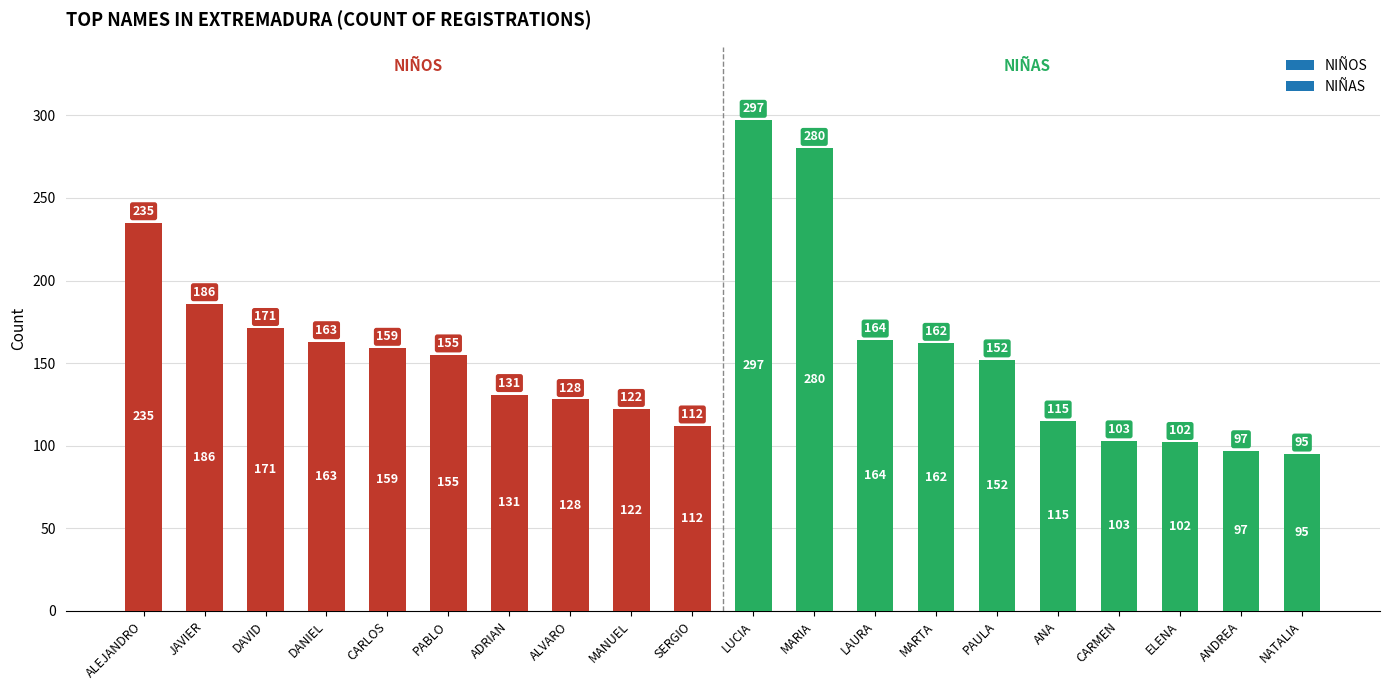

Rank the categories by value from highest to lowest.

LUCIA, MARIA, ALEJANDRO, JAVIER, DAVID, LAURA, DANIEL, MARTA, CARLOS, PABLO, PAULA, ADRIAN, ALVARO, MANUEL, ANA, SERGIO, CARMEN, ELENA, ANDREA, NATALIA